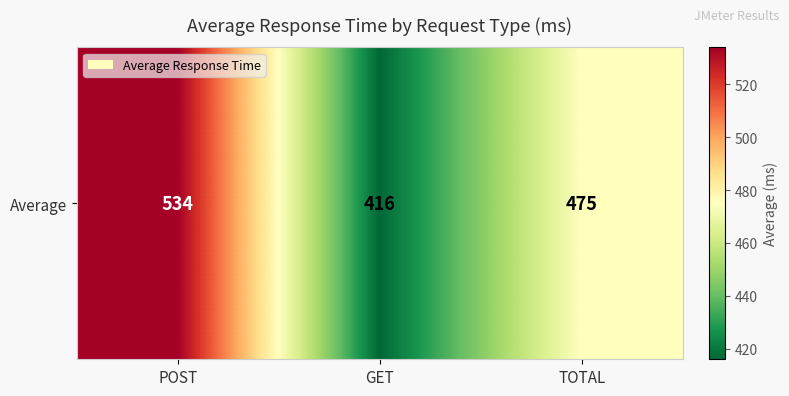

What is the sum of the values at TOTAL and POST?

1009